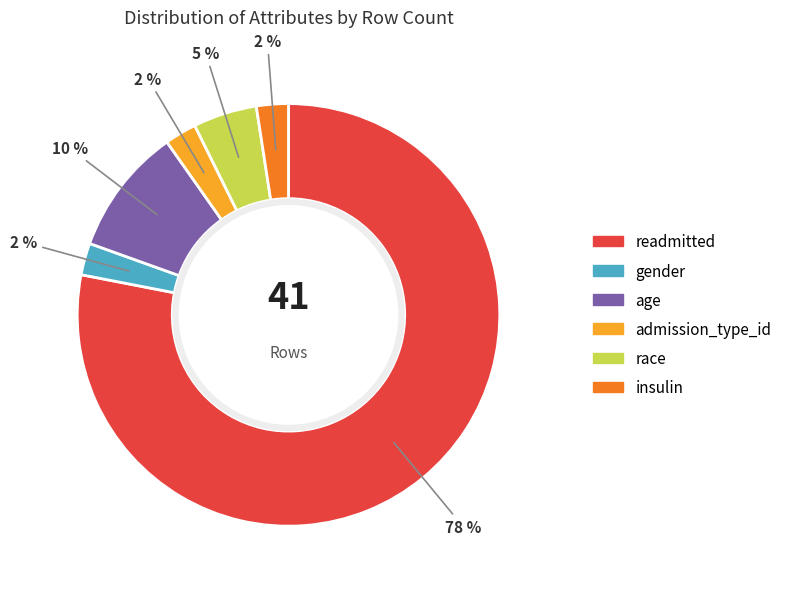

Does any single category account for the majority?

Yes